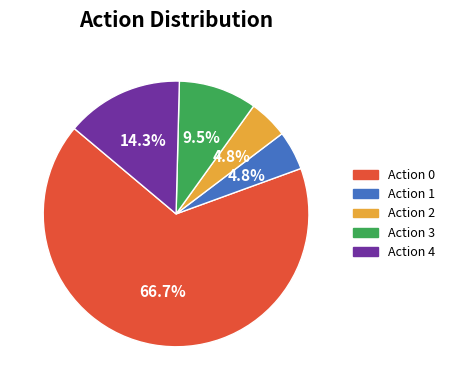

Is there a majority slice in this chart?

Yes